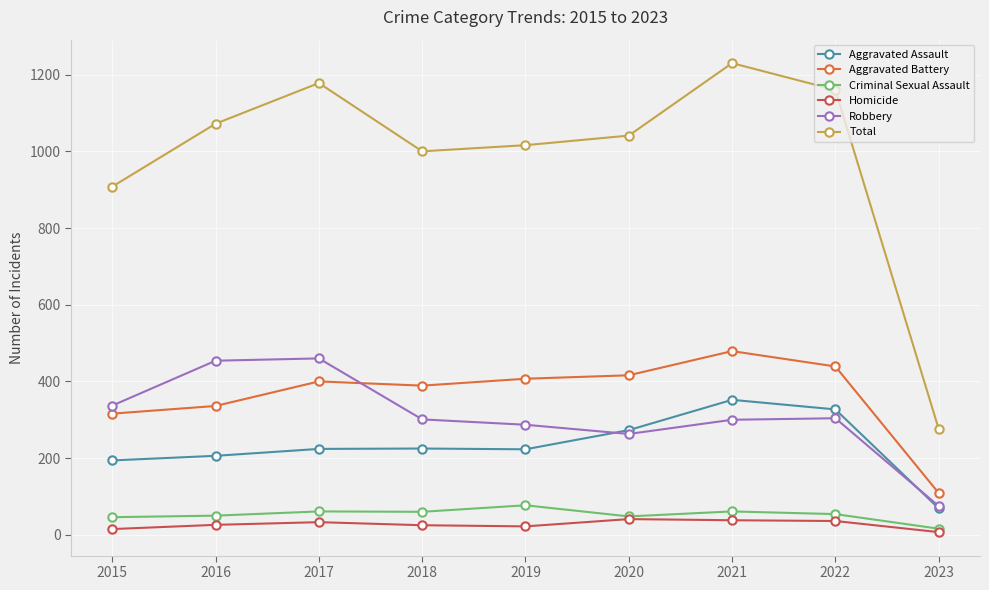

What is the value of the Aggravated Assault point at the 9th from the left?

69